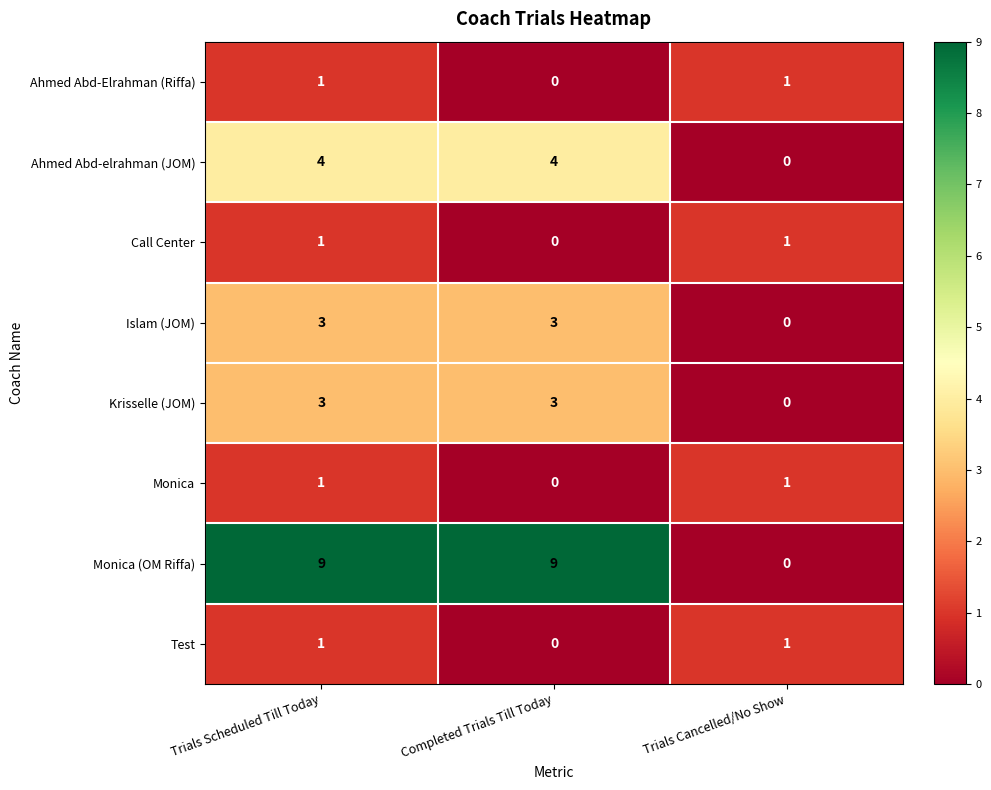

What is the sum of all Islam (JOM) values?

6